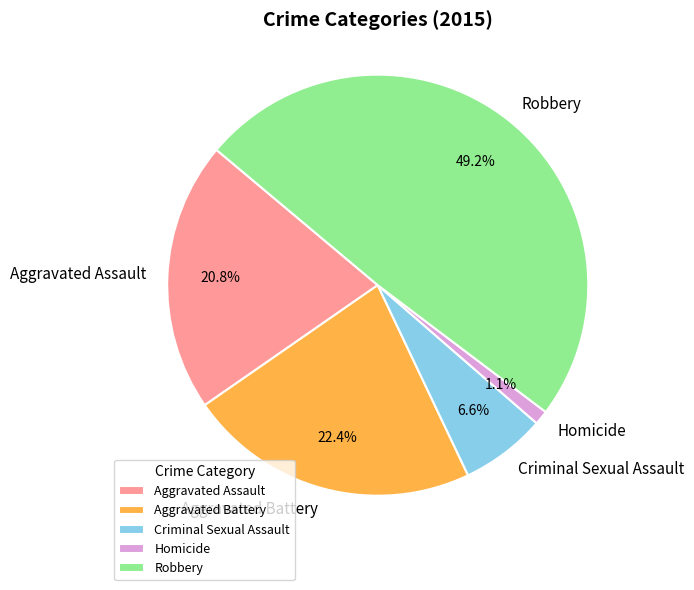

To the nearest percent, what is the difference between the largest and smallest slice percentages?

48%